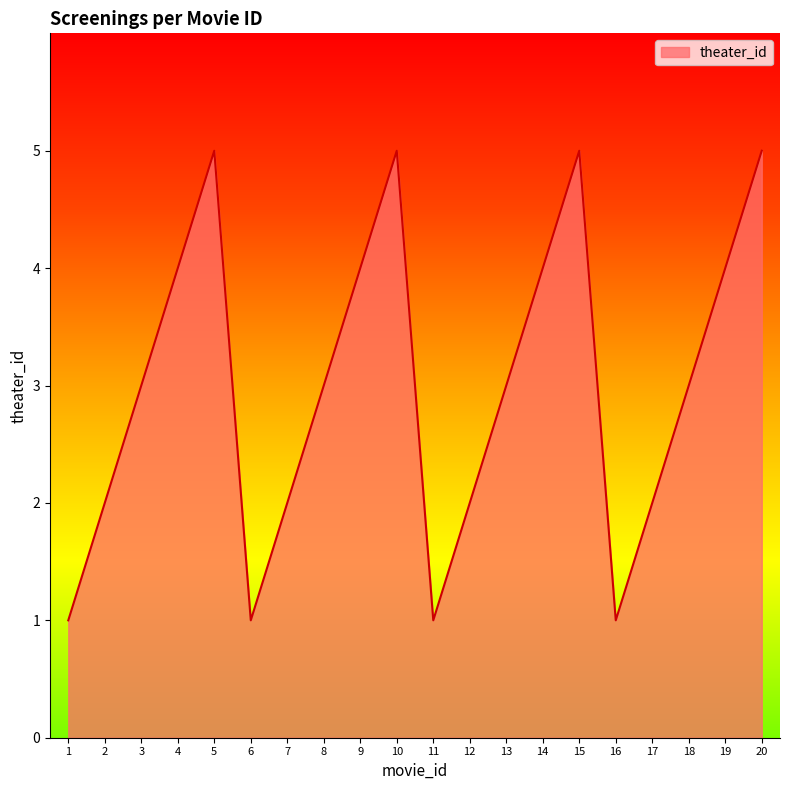

Is it true that the value at 19 is 6?

False